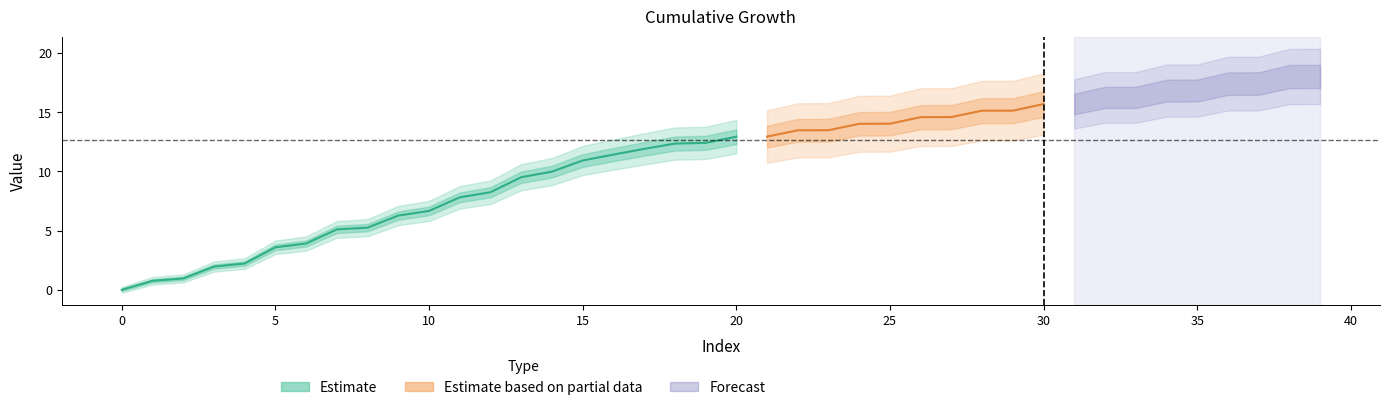

Where is the data nearest to the value 9?

13